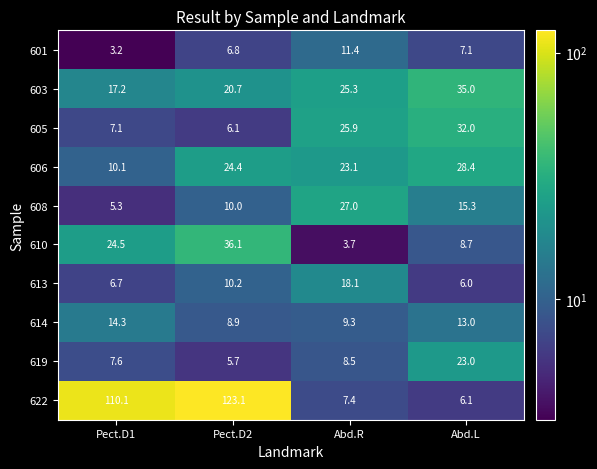

How many data points does each series have?

4